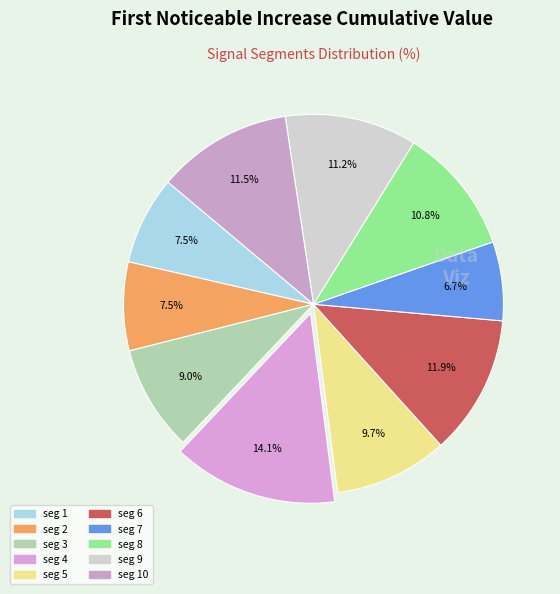

Does any single category account for the majority?

No